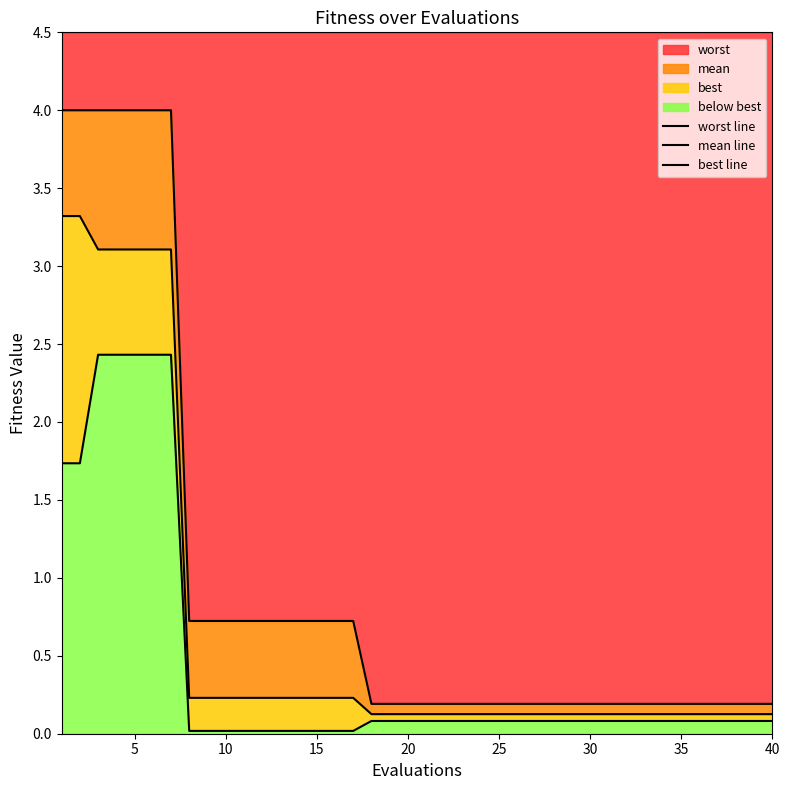

True or false: worst line and best line intersect in this chart.

False